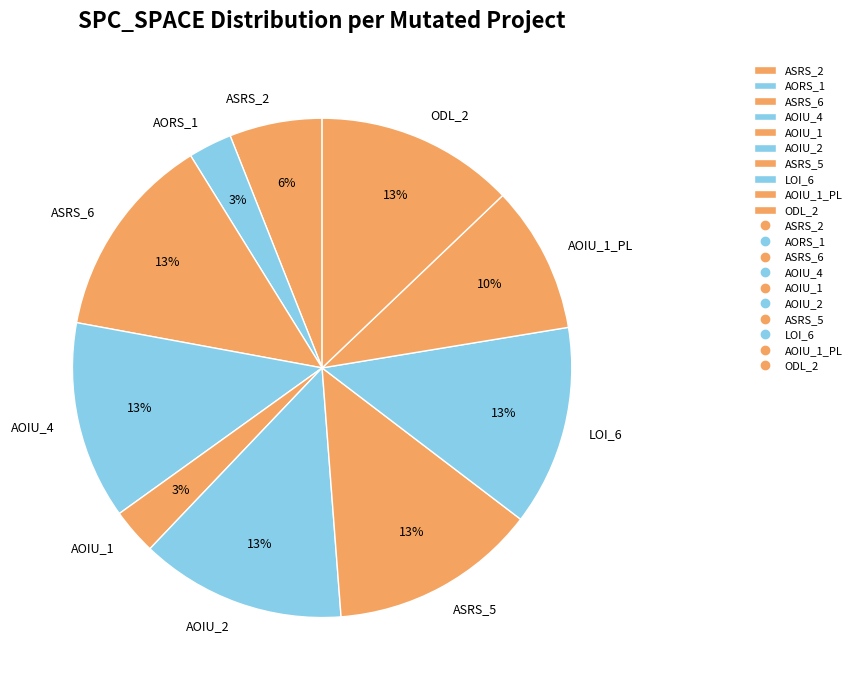

What is the ratio of the value at ASRS_2 to the value at AOIU_4?

0.5